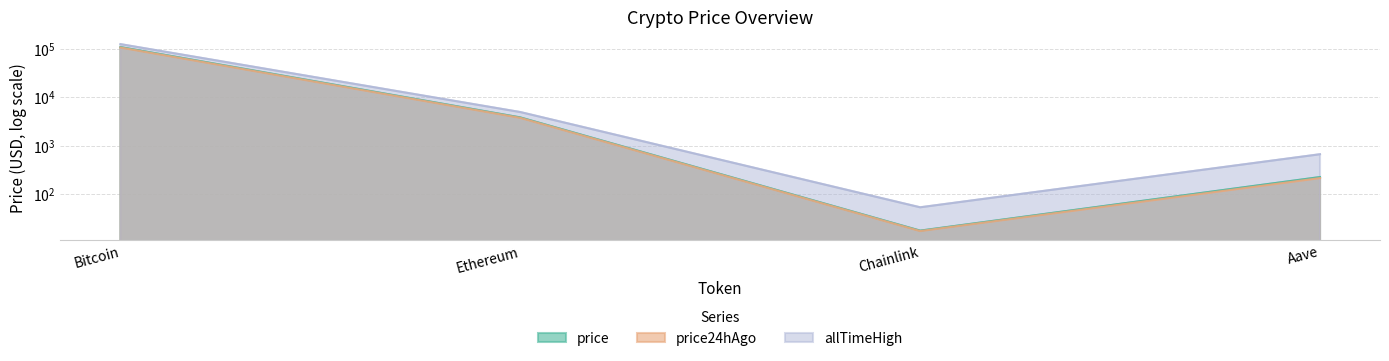

What is the maximum value shown in the chart?

126080.0